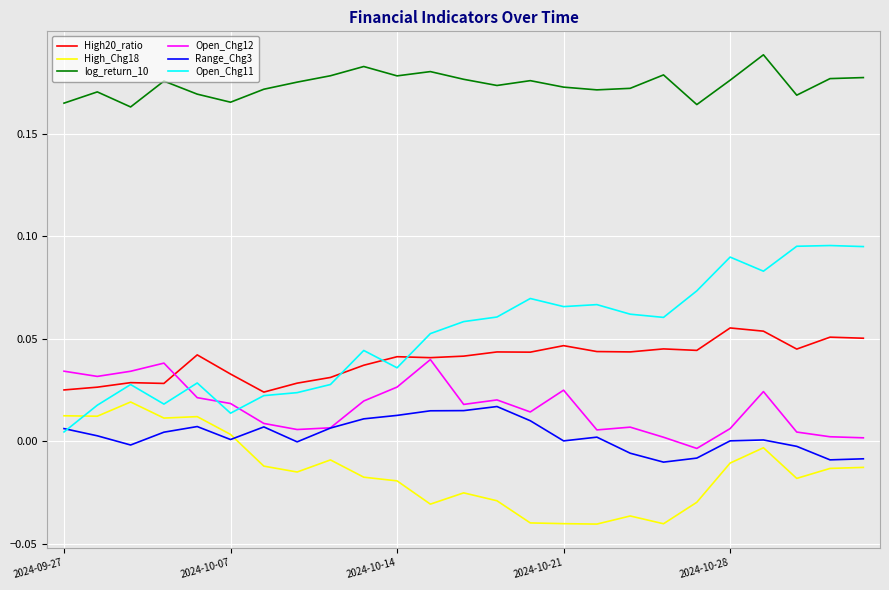

Which series has the largest total across all categories?

log_return_10